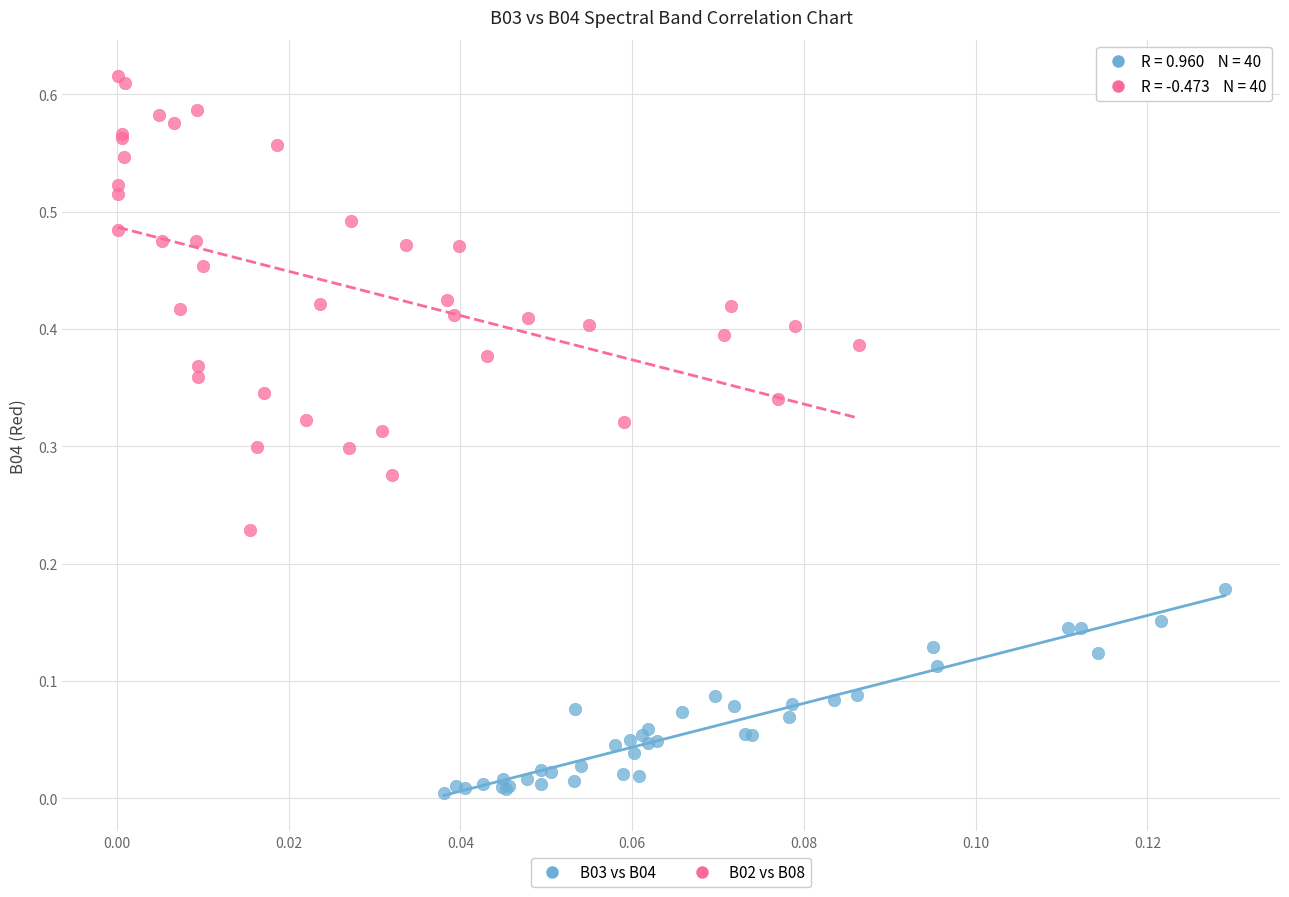

Which series contains the lowest Y value?

B03 vs B04